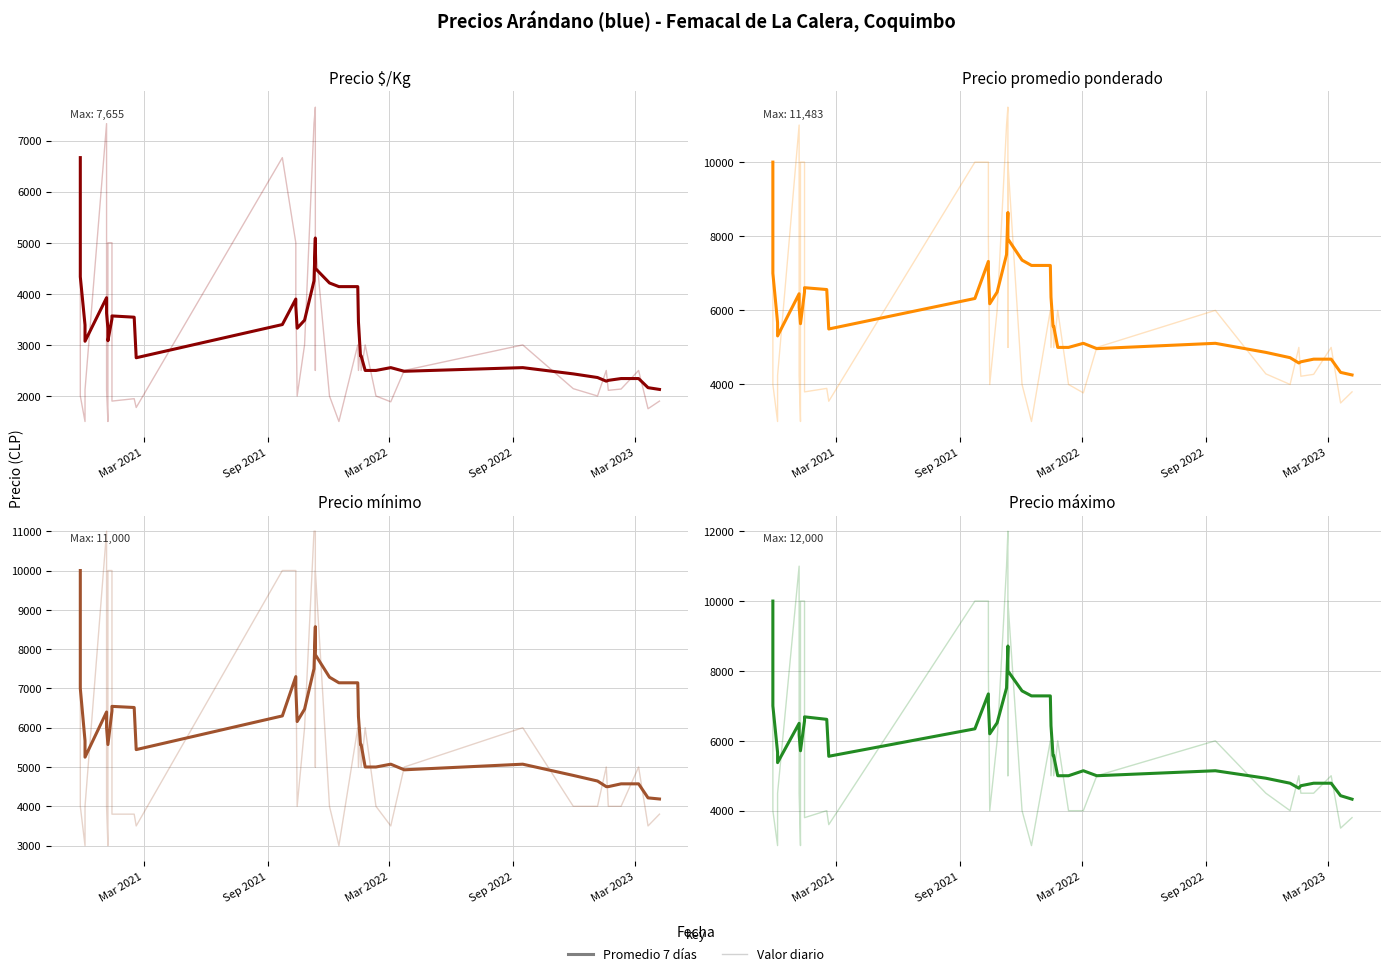

What is the average value of the Daily values series?

5905.0